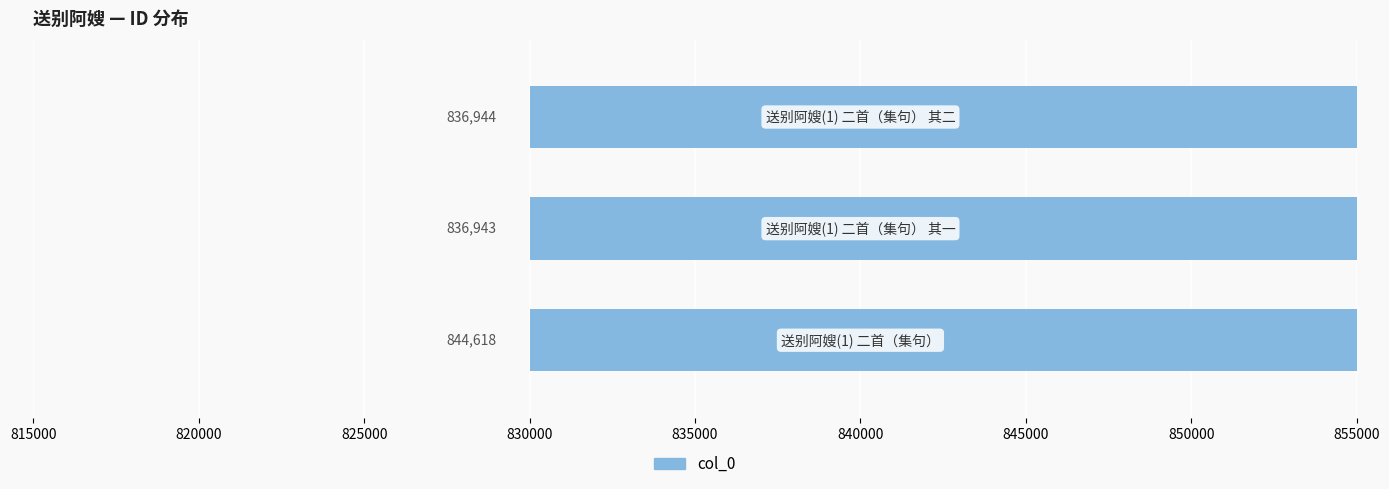

What is the value of the 2nd bar from the left?

836943